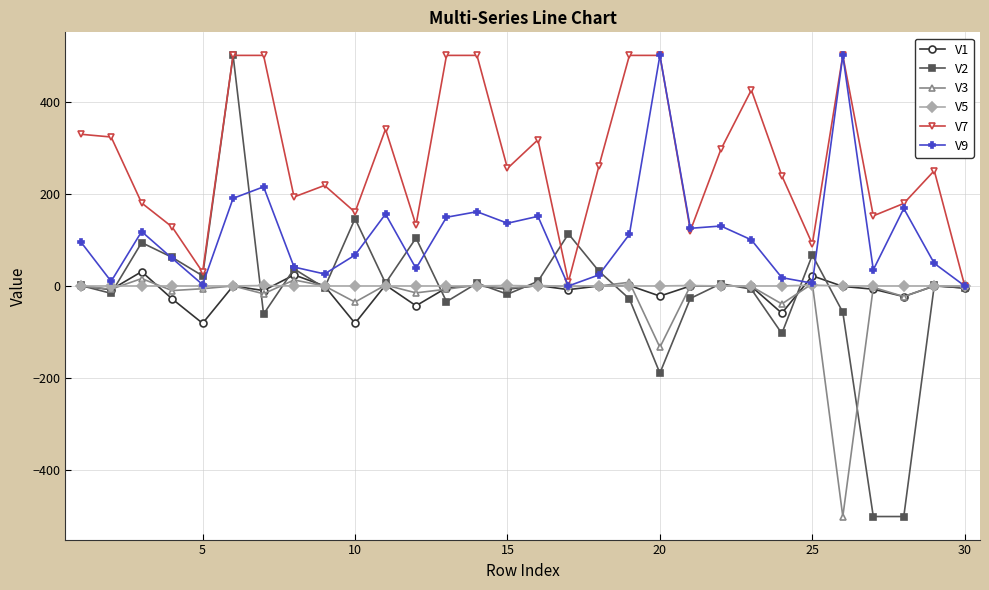

What is the average value of the V7 series?

271